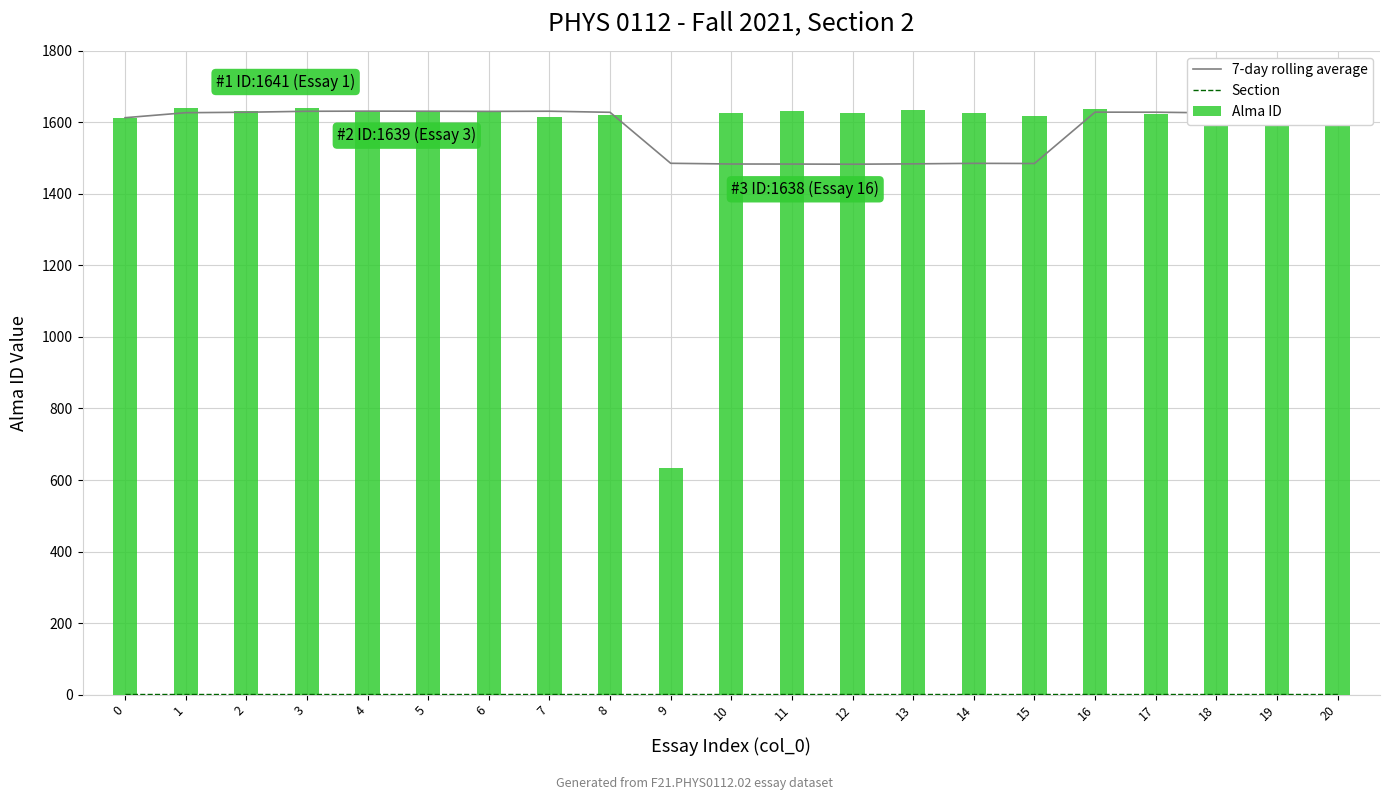

What value does the 7-day rolling average series have at 18?

1626.4